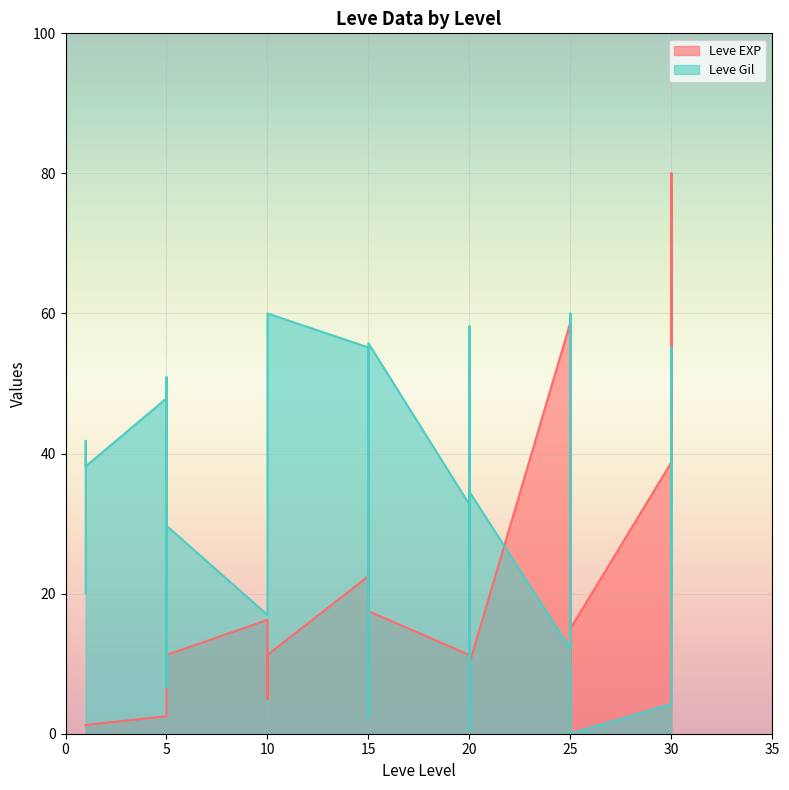

What is the total value across all series at 1?

21.2